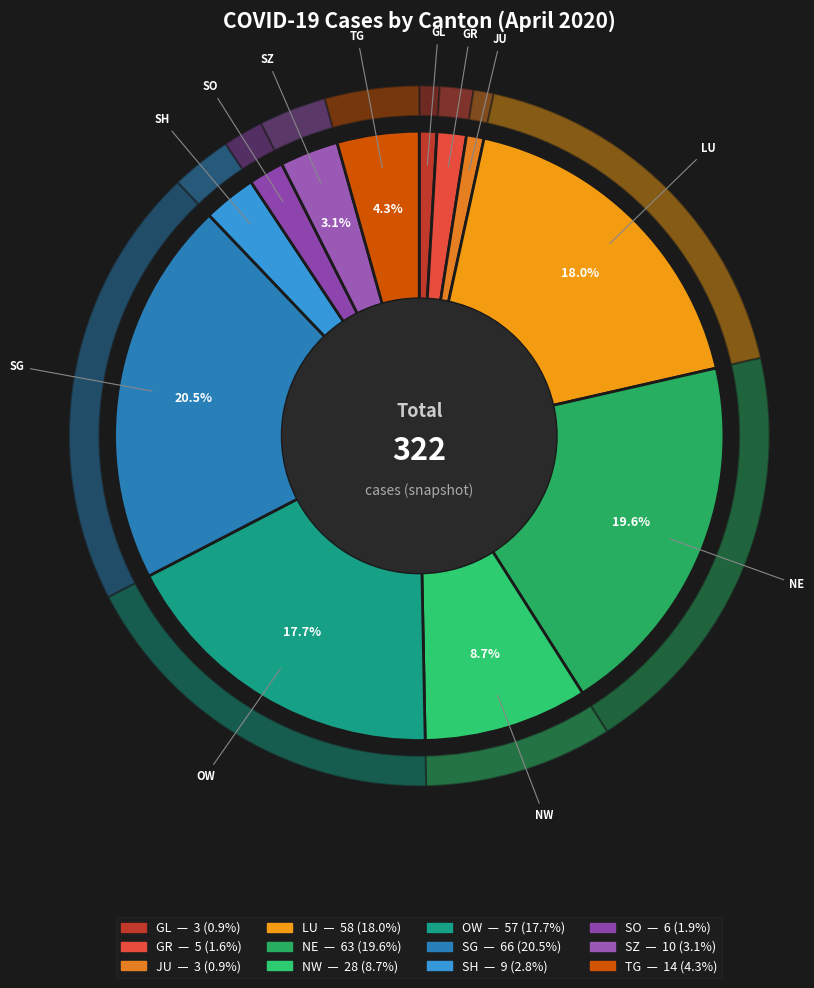

Count the number of slices in the pie.

12